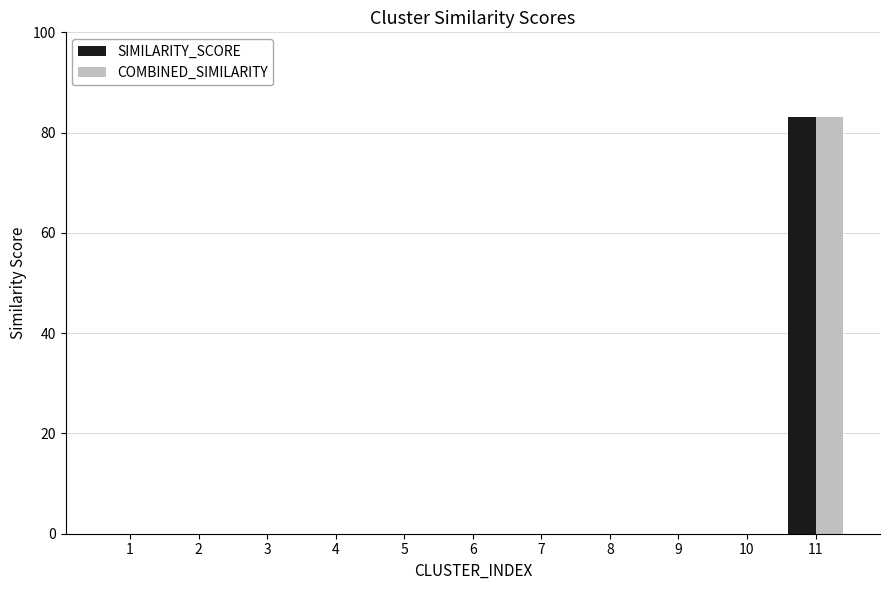

Count the number of categories in the chart.

11